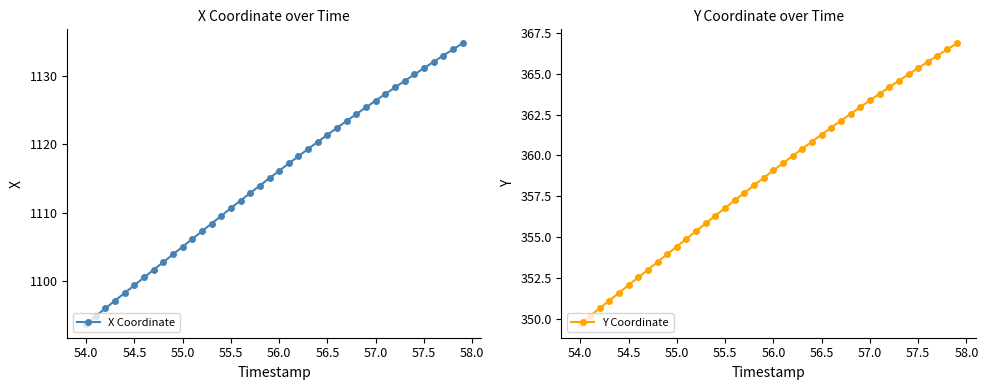

True or false: X Coordinate has a value of 1093.8 at 54.0.

True